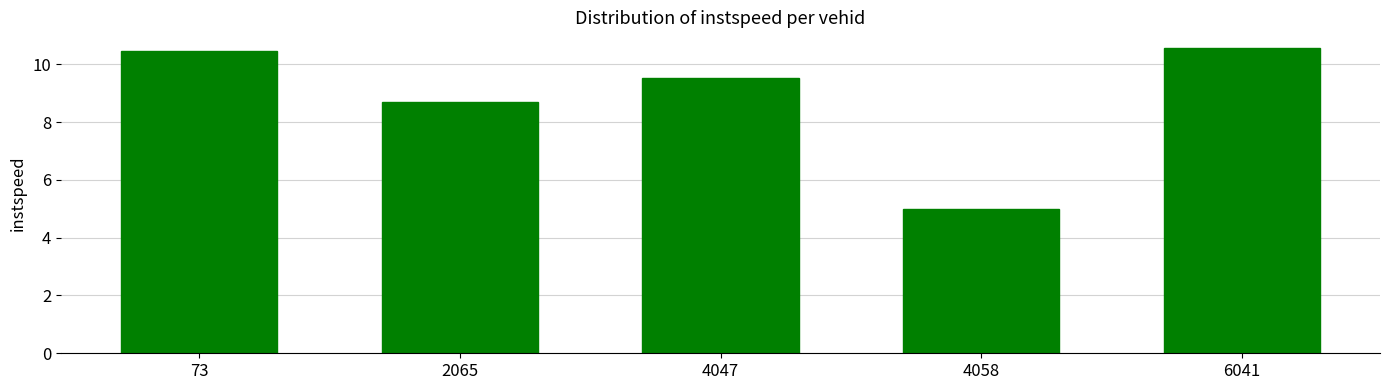

Which has a higher value, 2065 or 4058?

2065